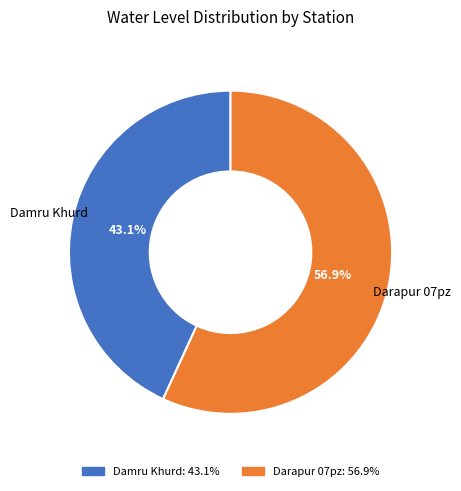

To the nearest percent, what is the average slice percentage?

50%